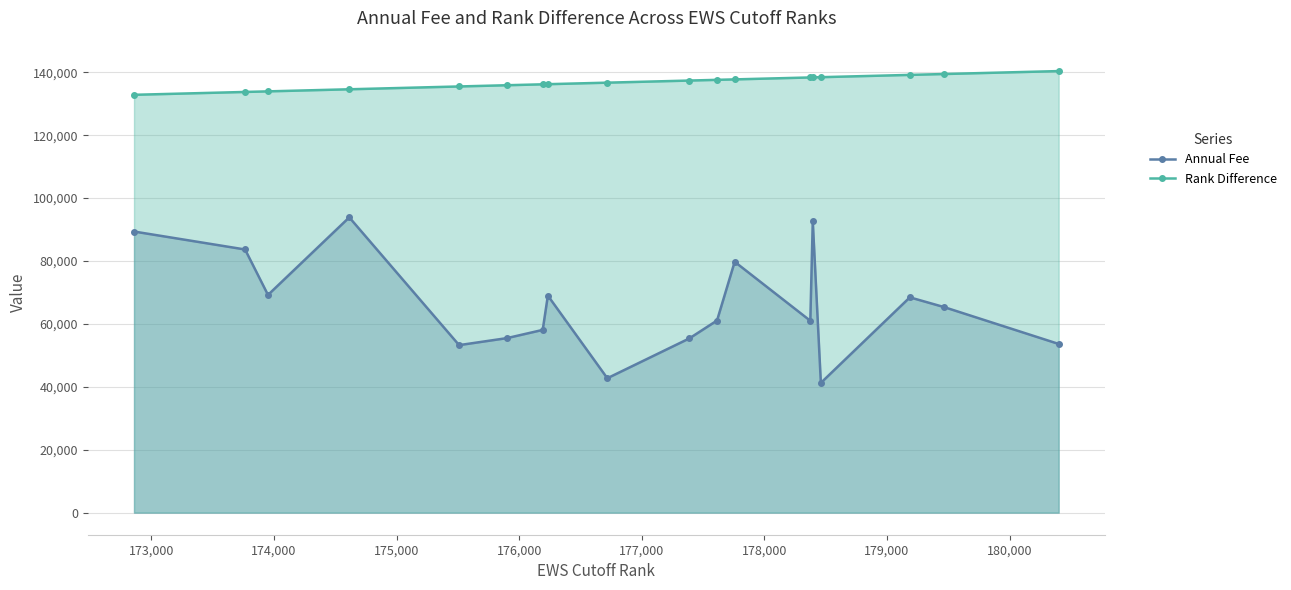

True or false: Annual Fee and Rank Difference intersect in this chart.

False